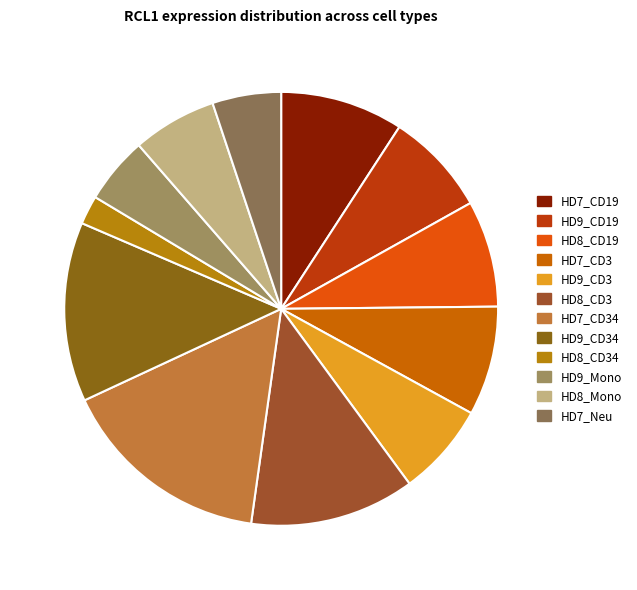

Is there any slice that represents more than half of the pie?

No